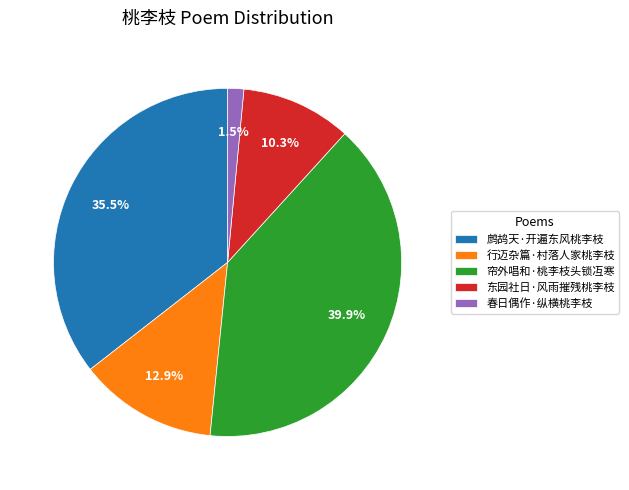

Which slice is the largest?

帘外唱和·桃李枝头锁冱寒